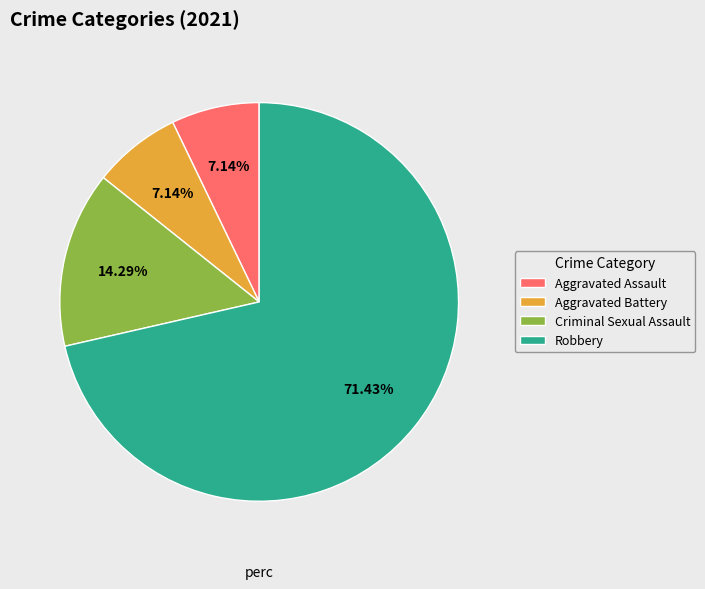

What is the ratio of the value at Criminal Sexual Assault to the value at Robbery?

0.2